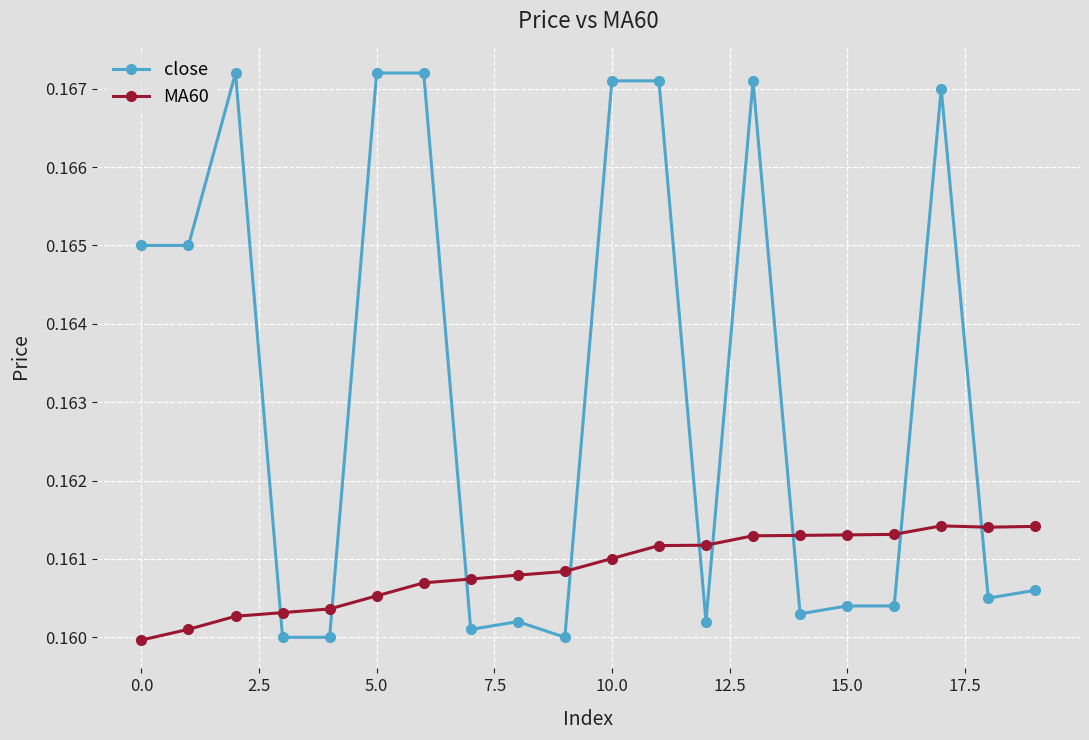

At how many categories does at least one series exceed 0?

20